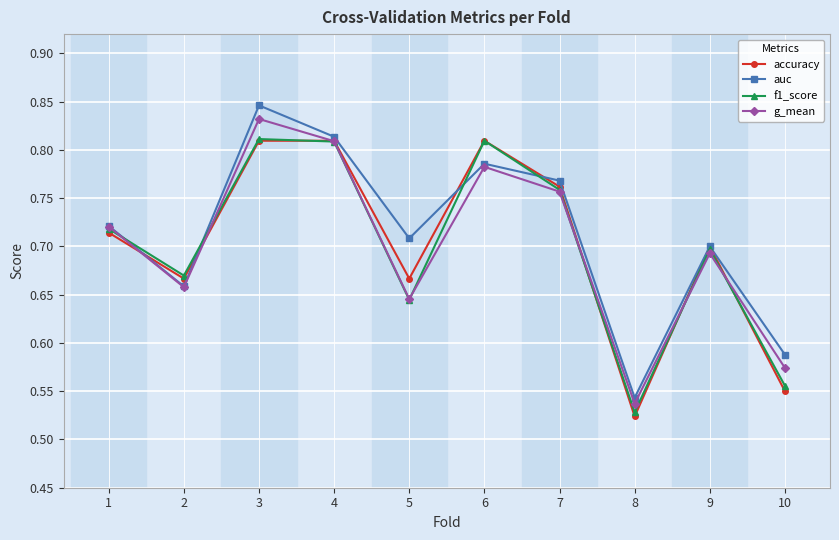

What is the difference between the accuracy values at 8 and 7?

0.2